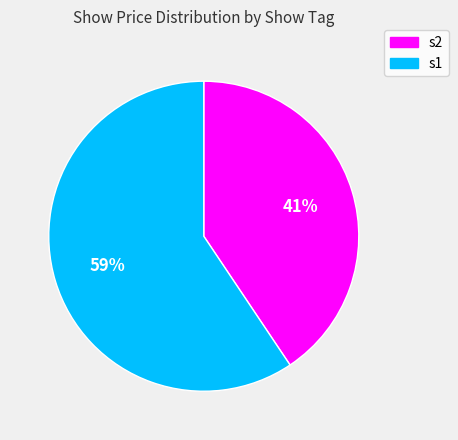

What is the ratio of the value at s2 to the value at s1?

0.7